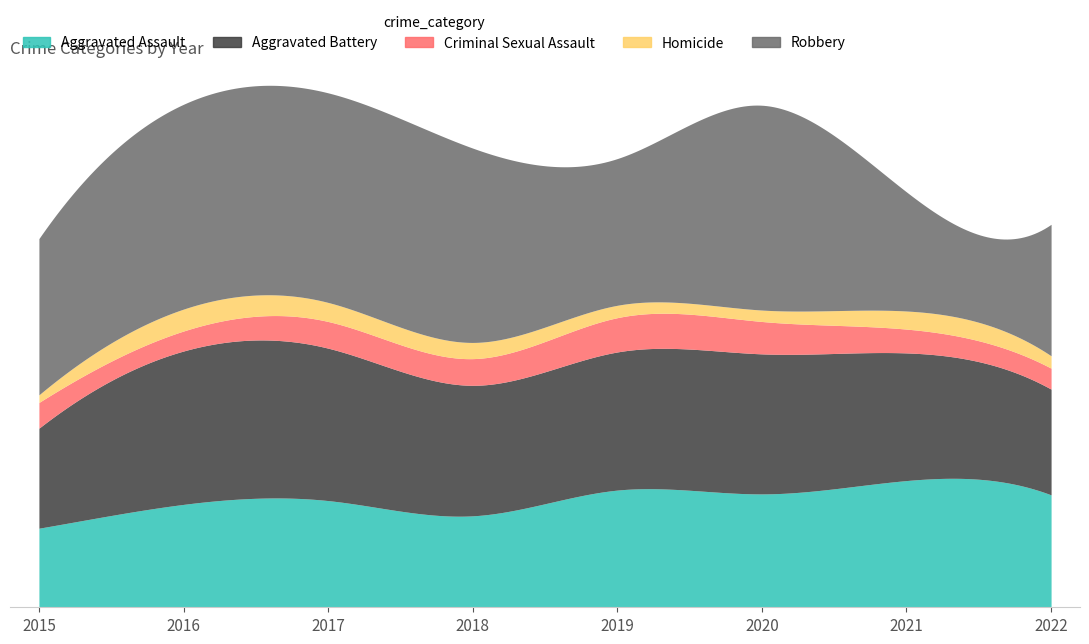

True or false: Homicide and Robbery intersect in this chart.

False